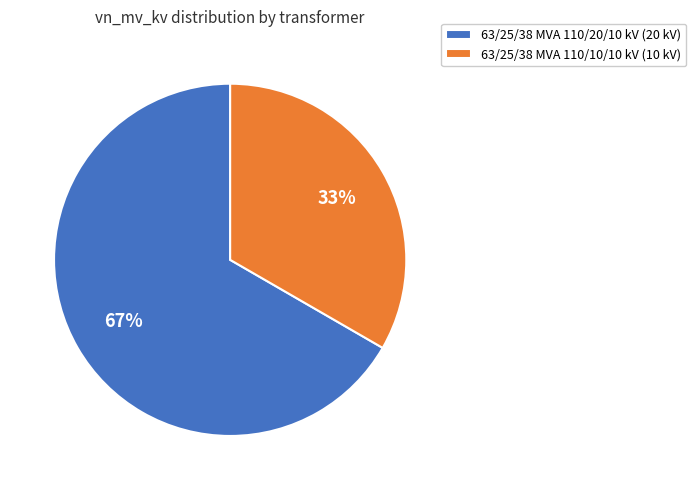

Which category has the smallest portion of the pie?

63/25/38 MVA 110/10/10 kV